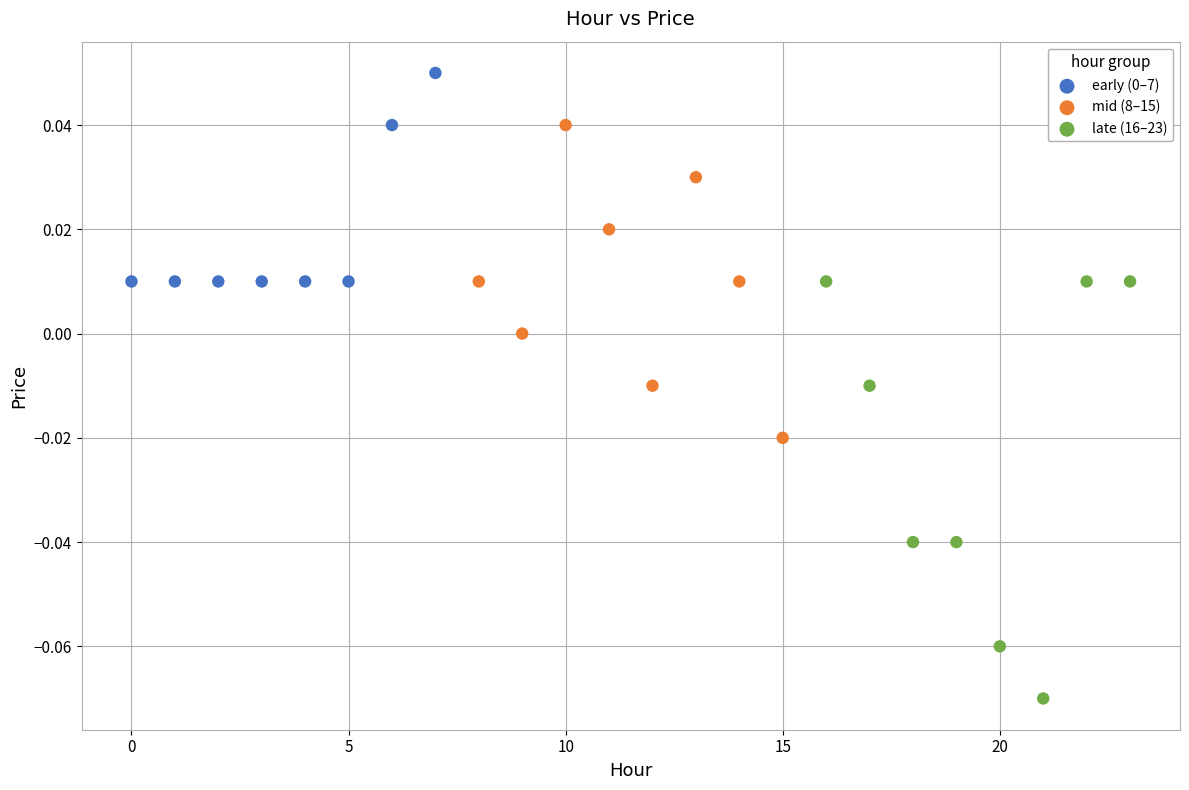

Which series contains the lowest Y value?

late (16–23)